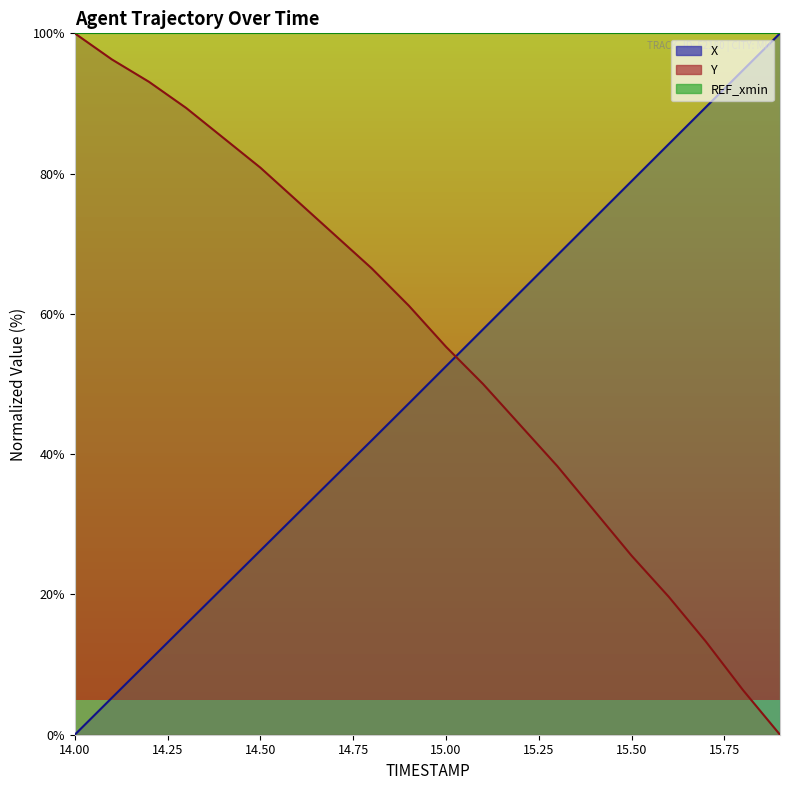

Is the value of X at 15.1 greater than the value of Y at 14.8?

No